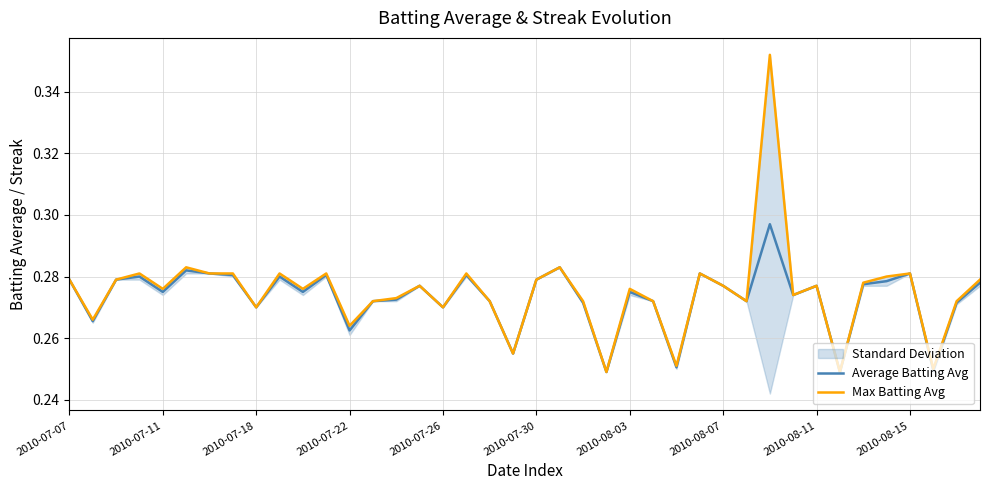

Does the chart display data point markers on the line(s)?

No